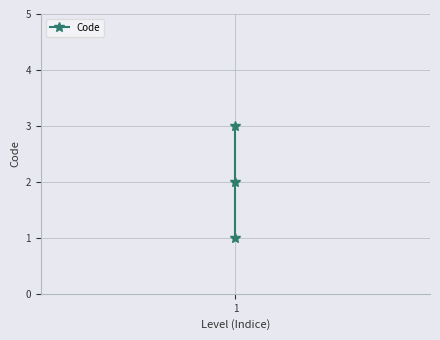

How many categories are shown in the chart?

3